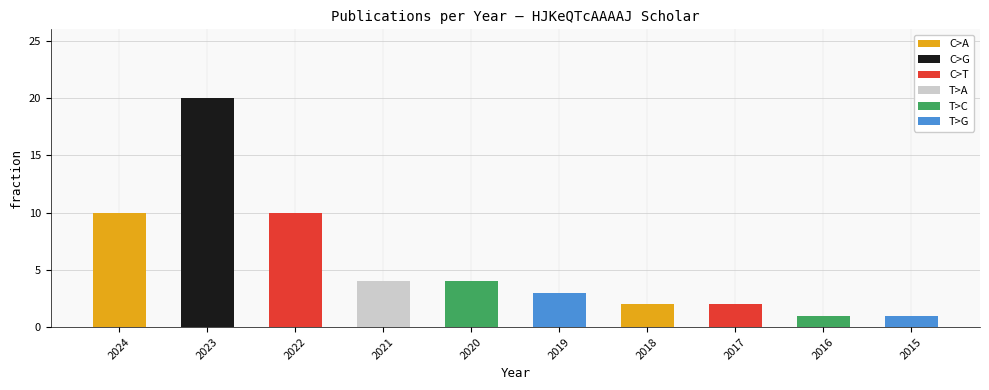

Where does the data first go above 4?

2024